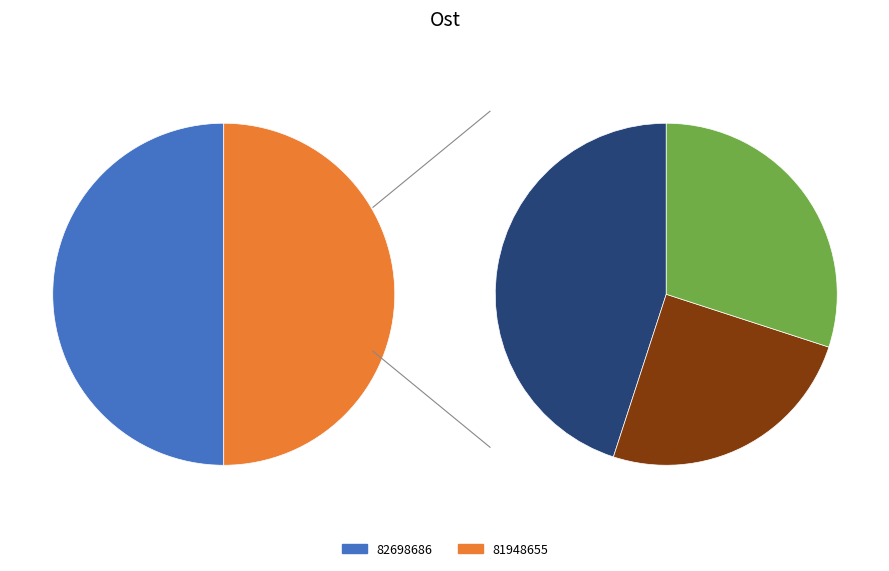

To the nearest percent, what percentage of the pie is 82698686?

50%